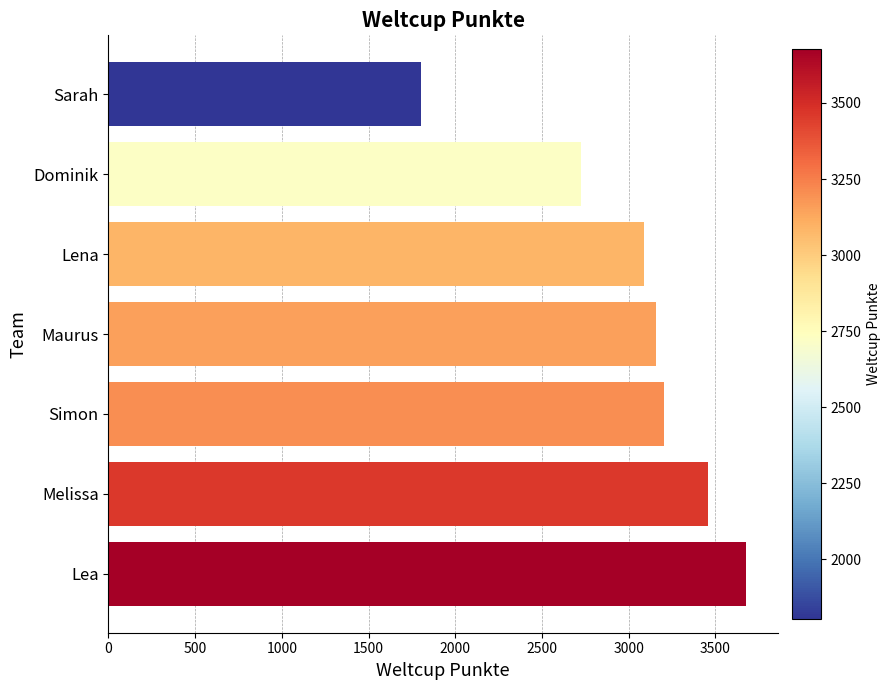

Which category has the lowest value across all series?

Sarah